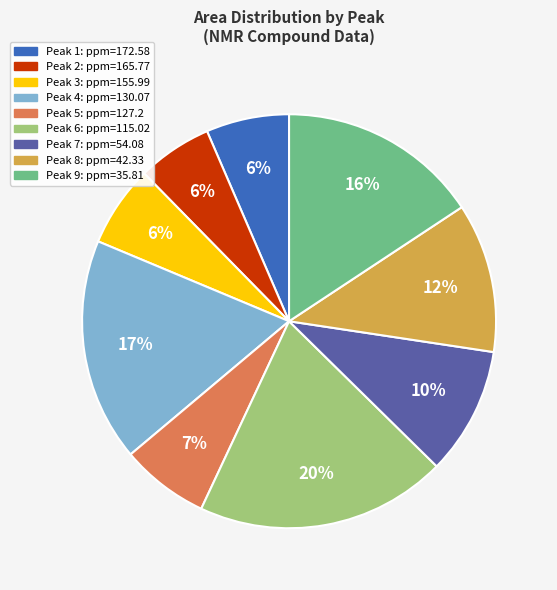

To the nearest percent, what is the average slice percentage?

11%